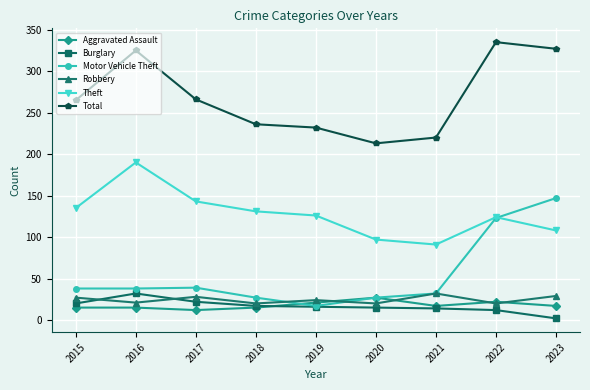

What is the highest value of the Total series?

335